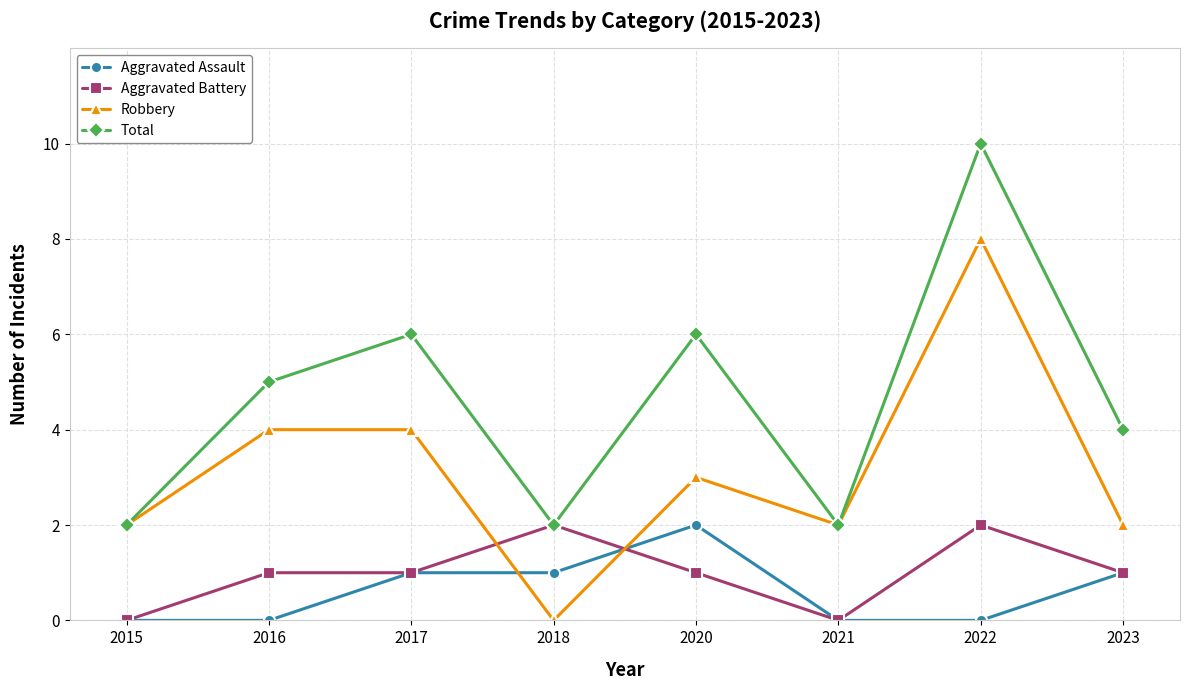

How many data points in Robbery are less than 3?

4